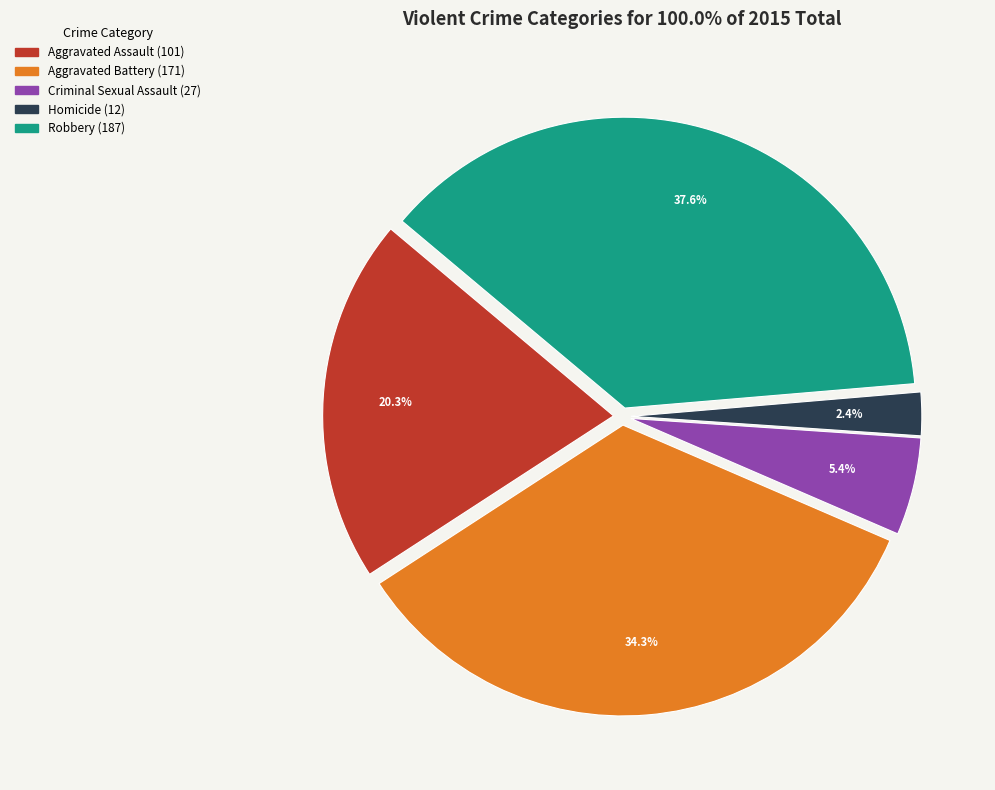

How many slices are in this pie chart?

5